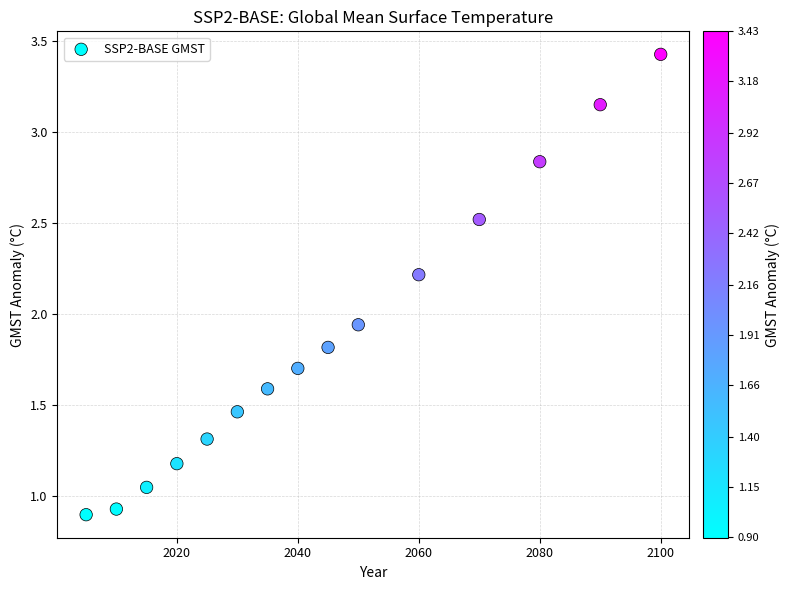

What is the range of Y values (max minus min)?

2.5